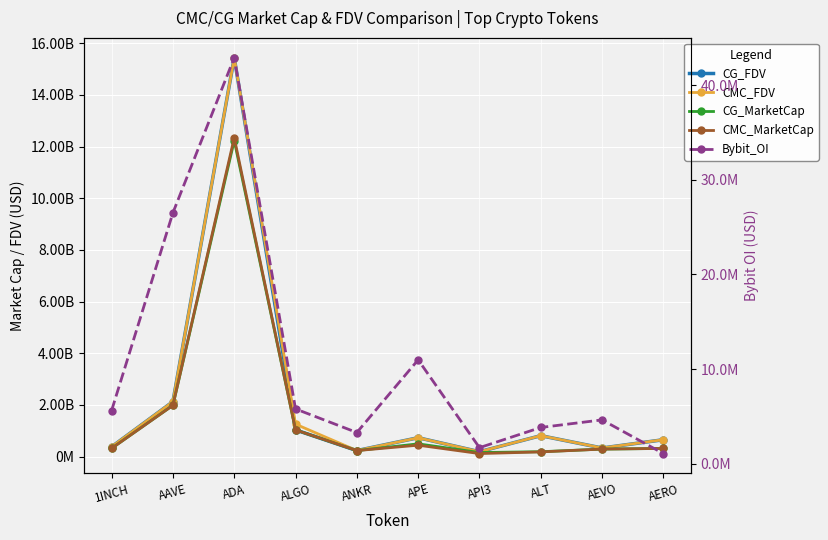

Reading left to right, list all the values displayed in this chart.

CG_FDV: 1INCH=377823814.0	AAVE=2125963148.0	ADA=15437772569.0	ALGO=1031778919.0	ANKR=230678437.0	APE=729269262.0	API3=188075504.0	ALT=808929128.0	AEVO=331309355.0	AERO=651376427.0
CMC_FDV: 1INCH=378063156.8	AAVE=2125639527.0	ADA=15440303336.8	ALGO=1253979843.5	ANKR=230338561.5	APE=728146576.3	API3=187843969.8	ALT=809231751.8	AEVO=332139528.9	AERO=653866835.6
CG_MarketCap: 1INCH=316701211.0	AAVE=1983678024.0	ADA=12232065534.0	ALGO=1031778844.0	ANKR=230678437.0	APE=491997778.0	API3=156099791.0	ALT=186896334.0	AEVO=288366126.0	AERO=314605322.0
CMC_MarketCap: 1INCH=316901833.9	AAVE=1983377915.6	ADA=12338738595.2	ALGO=1031720570.7	ANKR=230338561.5	APE=440452829.8	API3=115788310.4	ALT=180658900.5	AEVO=289088695.8	AERO=315810001.1
Bybit_OI: 1INCH=5614372.0	AAVE=26518397.0	ADA=42915854.0	ALGO=5781726.0	ANKR=3287739.0	APE=10971882.0	API3=1686614.0	ALT=3820240.0	AEVO=4623753.0	AERO=1062434.0